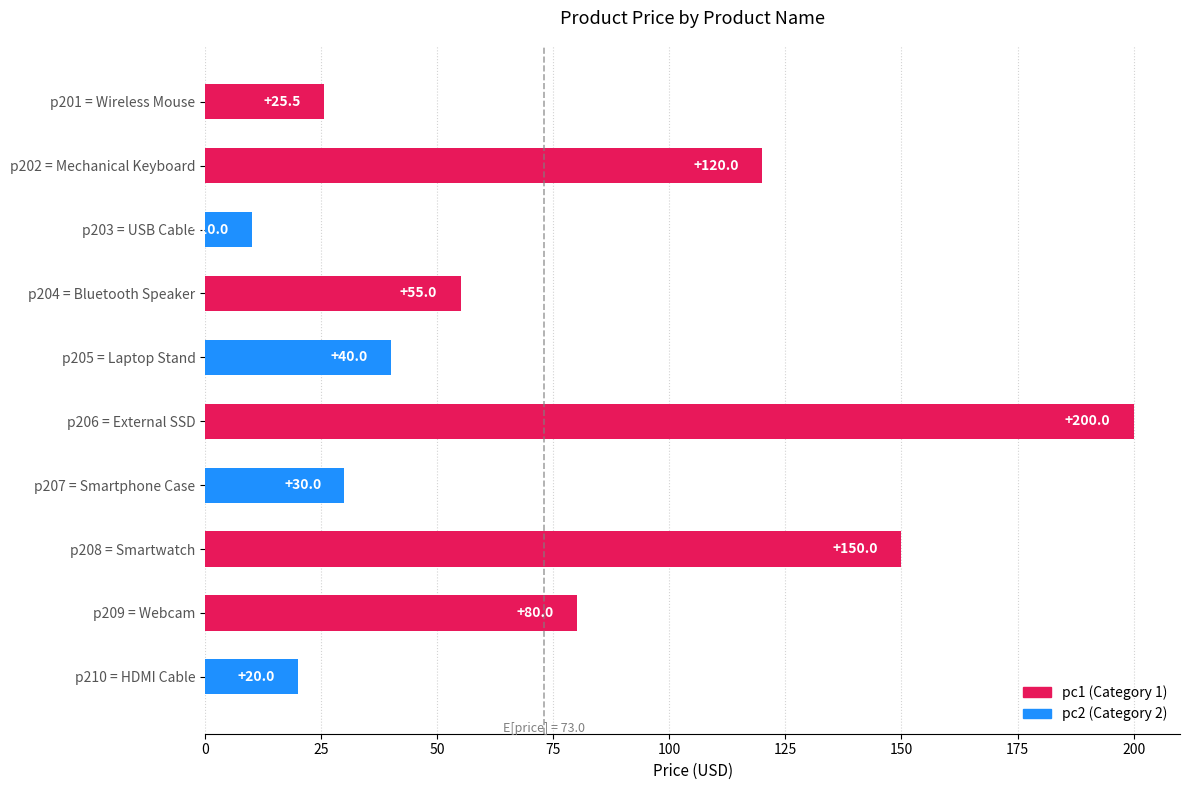

Does the chart contain any negative values?

No